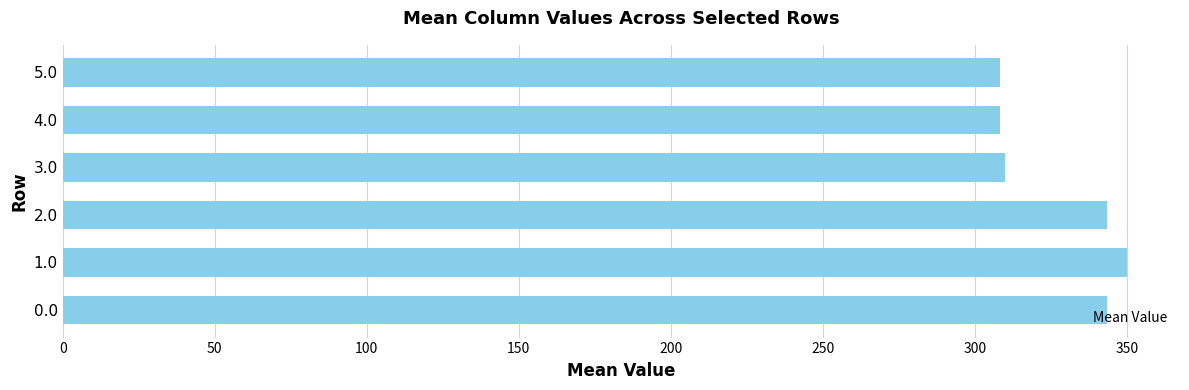

How many values are below 343?

3